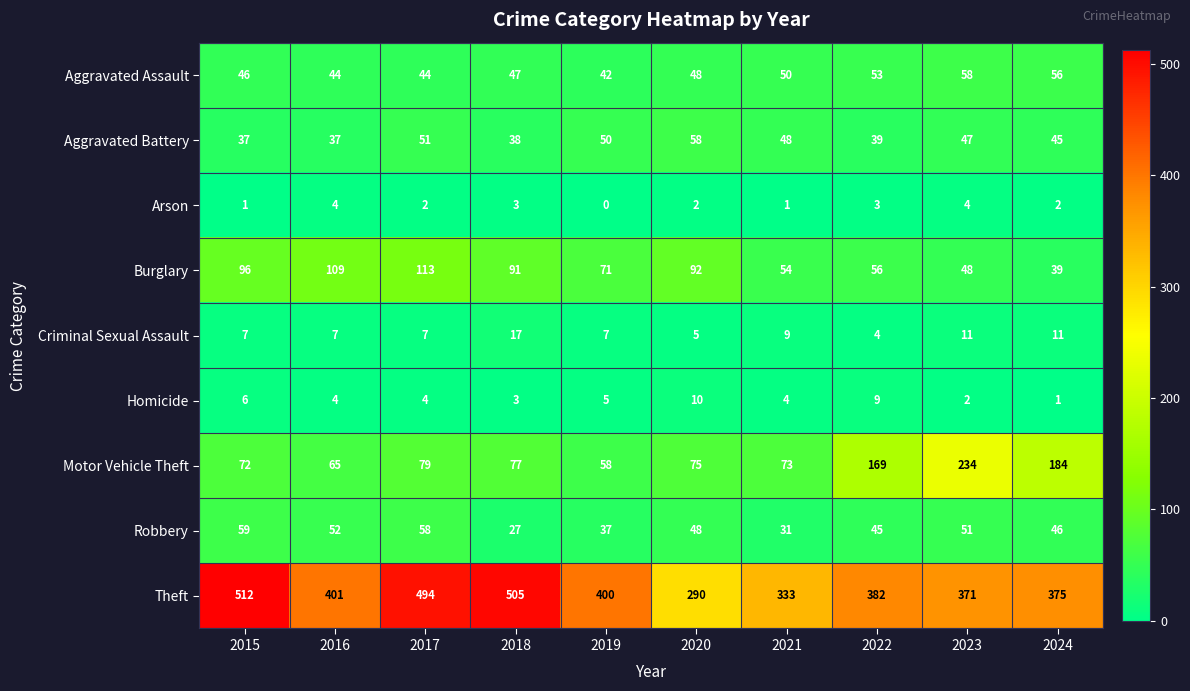

Rank the categories by Theft value from highest to lowest.

2015, 2018, 2017, 2016, 2019, 2022, 2024, 2023, 2021, 2020